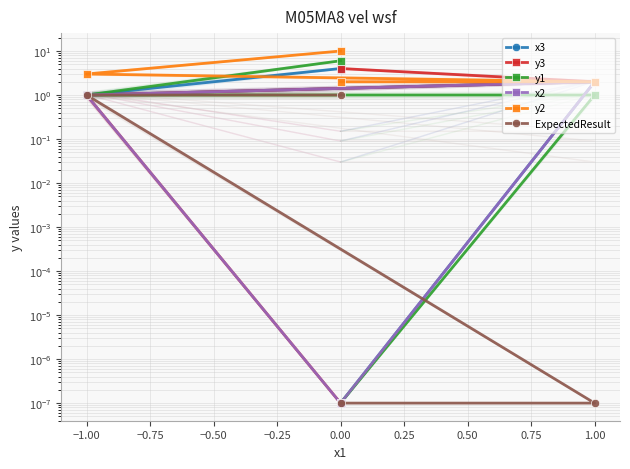

Which series has the largest total across all categories?

y2